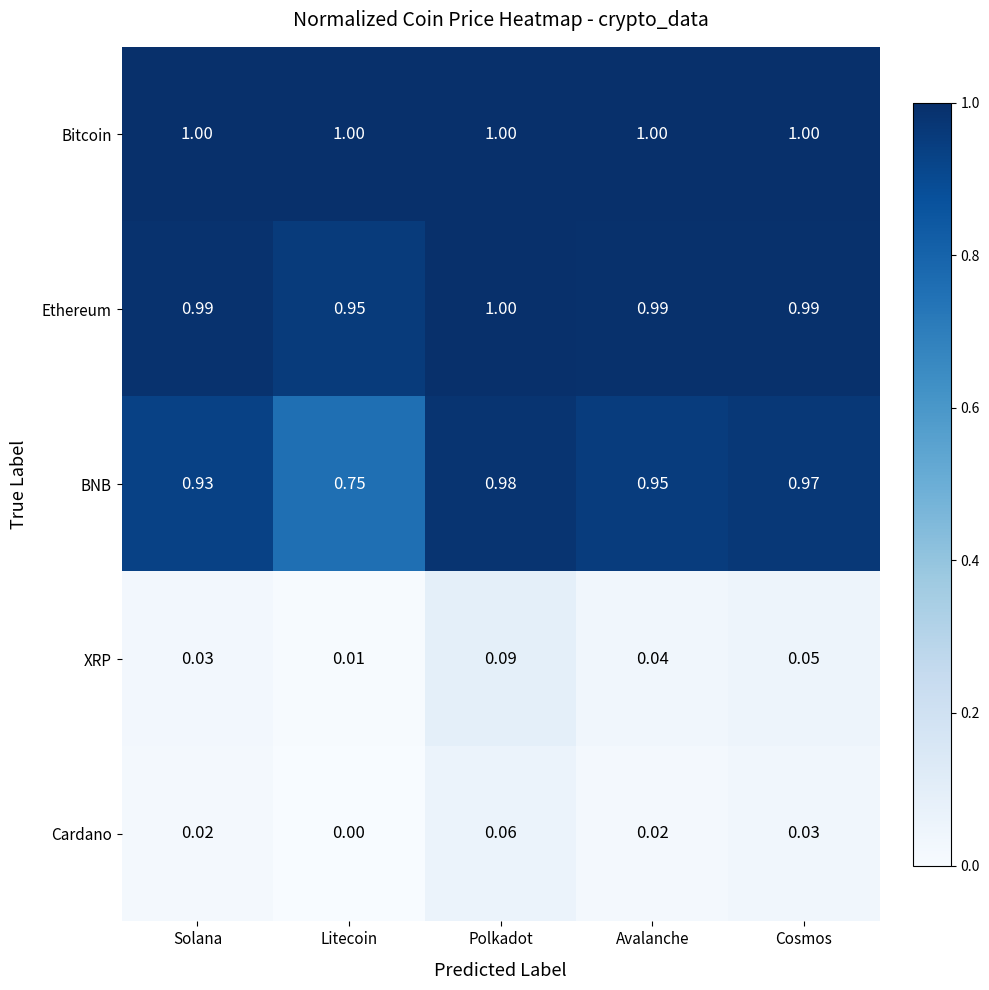

Which series changed the most between Solana and Litecoin?

BNB